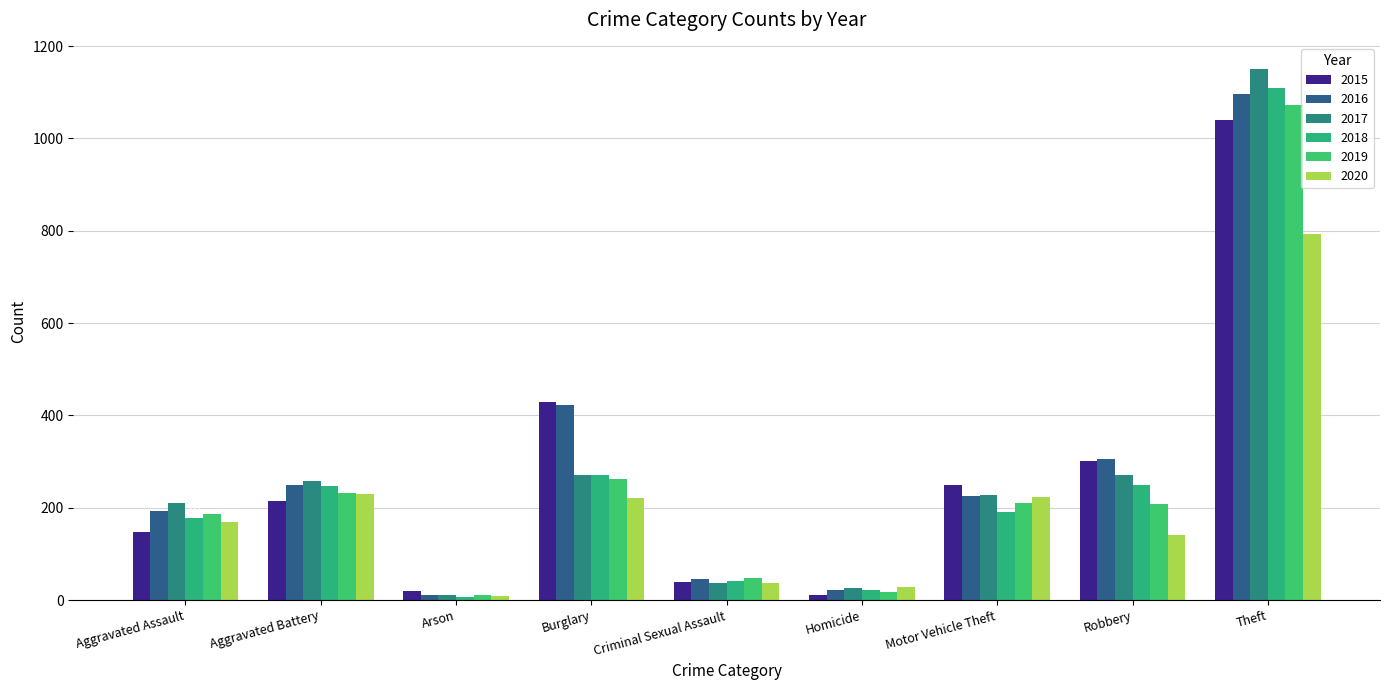

What is the label of the 3rd bar from the left?

Arson